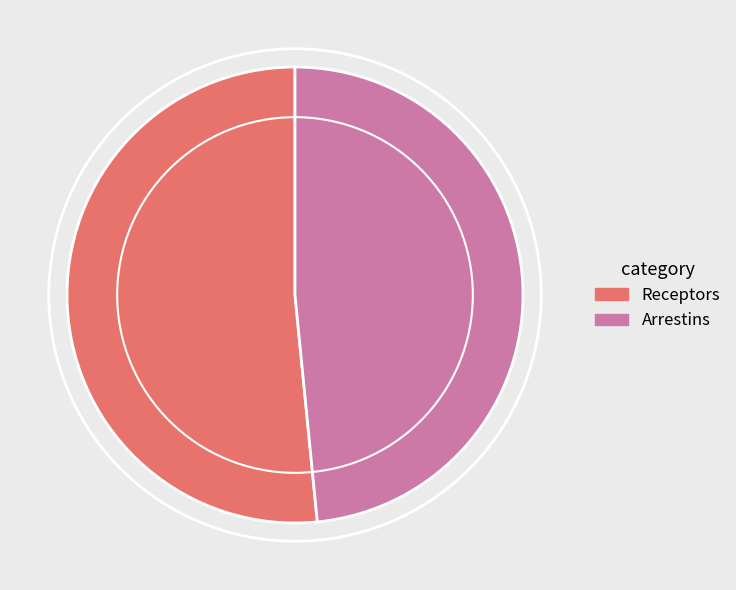

Rank the categories by value from highest to lowest.

Receptors, Arrestins